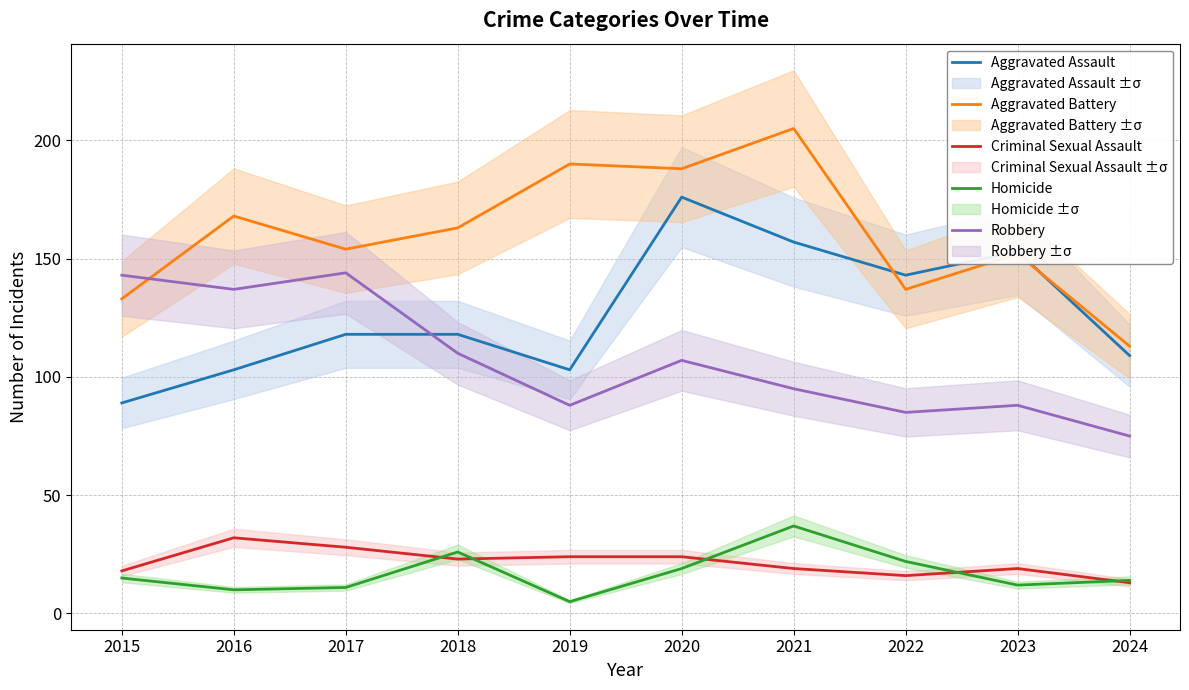

What is the value of the Robbery point at the 8th from the left?

85